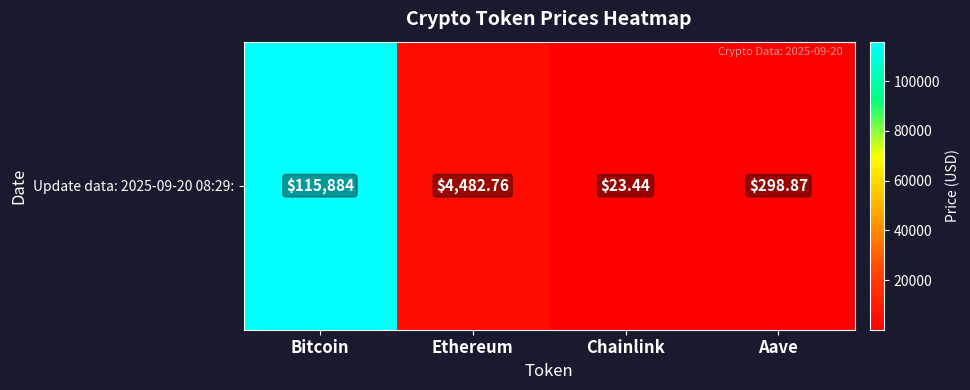

What is the difference between the maximum and second lowest values?

115585.1